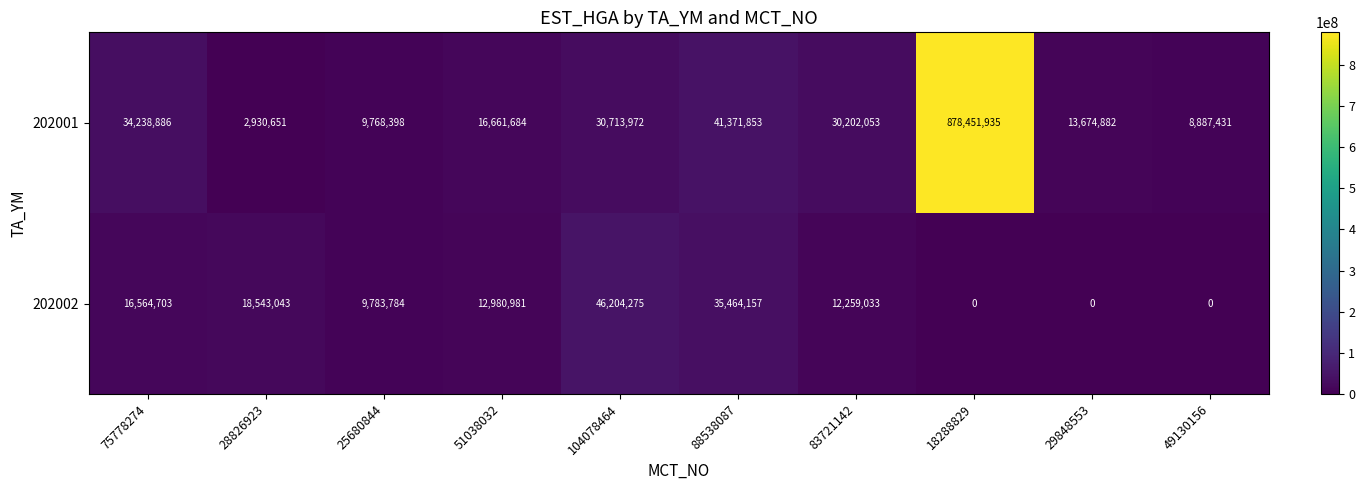

Which series changed the most between 83721142 and 29848553?

202001